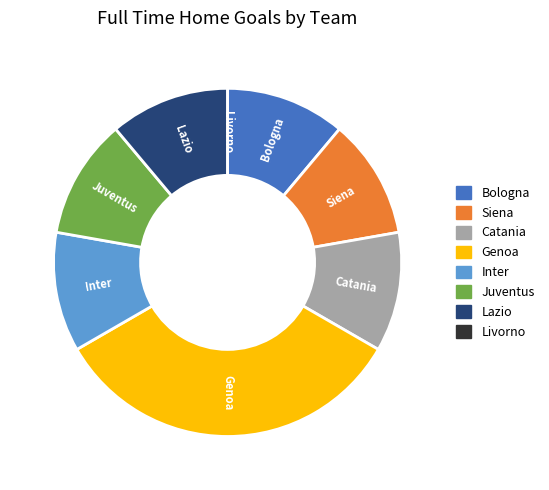

Is there a majority slice in this chart?

No